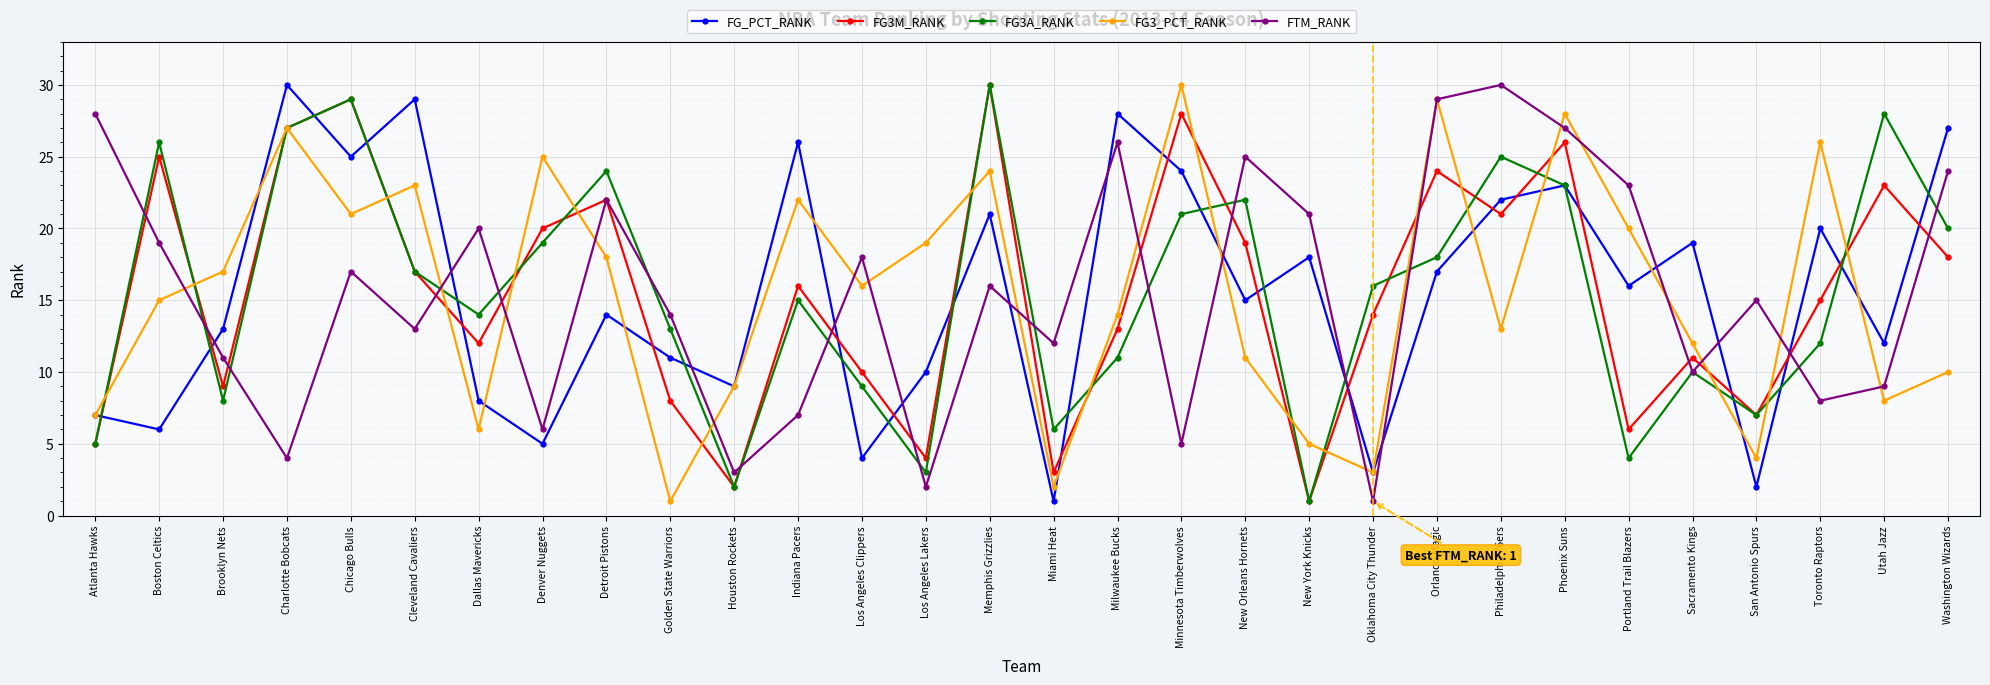

True or false: FG_PCT_RANK has a value of 9 at Houston Rockets.

True